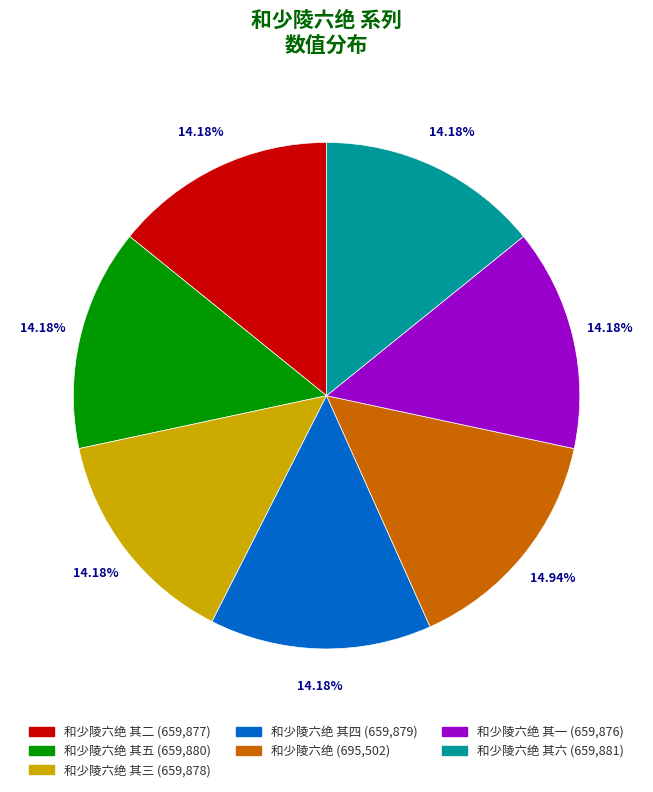

Count the number of slices in the pie.

7